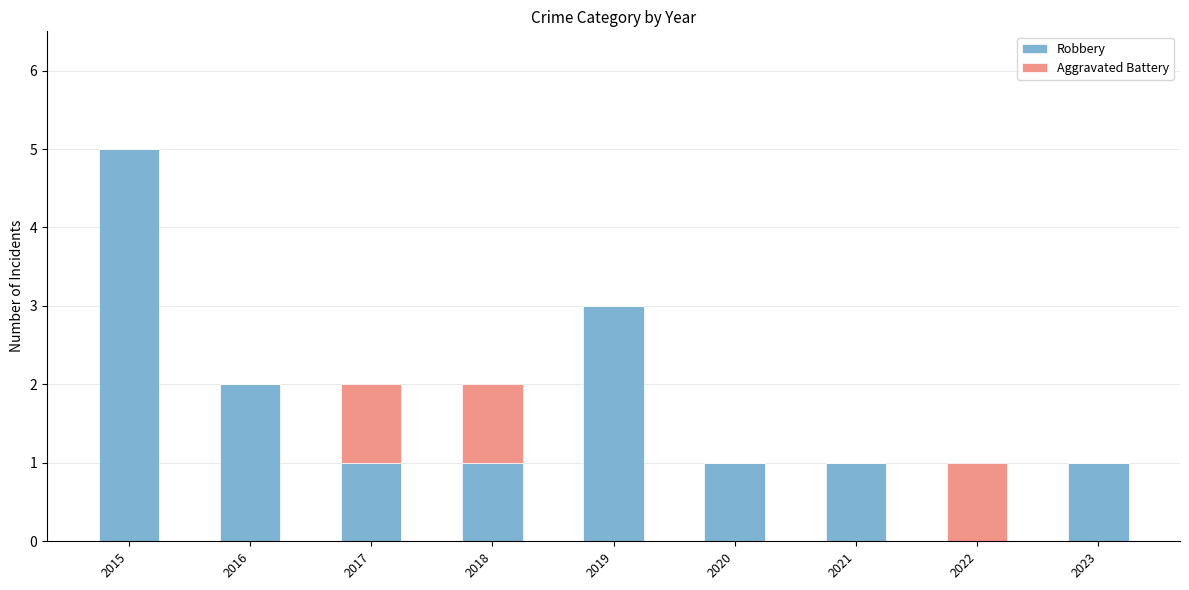

At which category is the sum across all series the highest?

2015